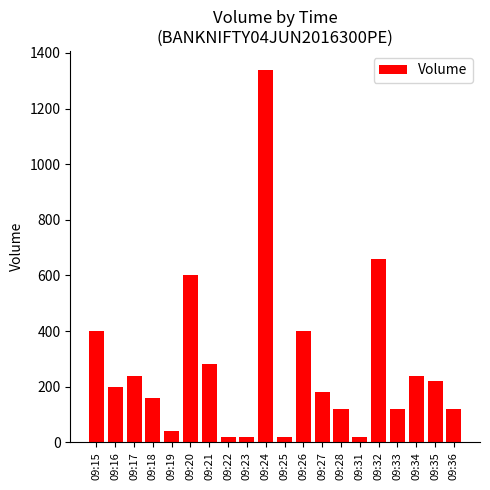

What is the maximum value shown in the chart?

1340